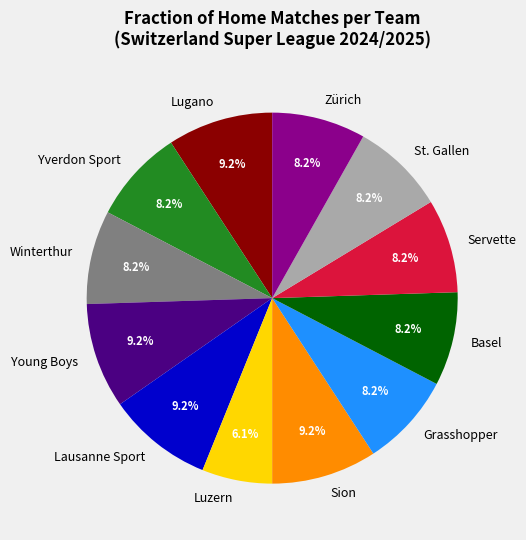

To the nearest percent, what is the difference between the largest and smallest slice percentages?

3%